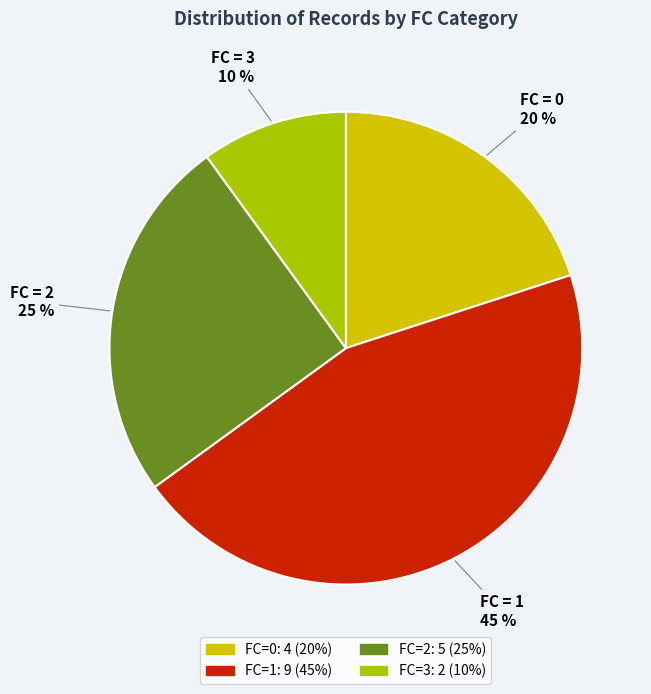

Is there a majority slice in this chart?

No